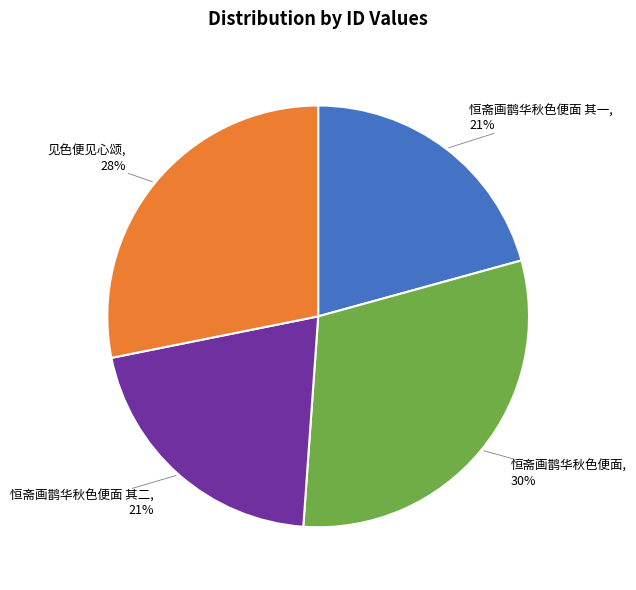

To the nearest percent, what is the average slice percentage?

25%